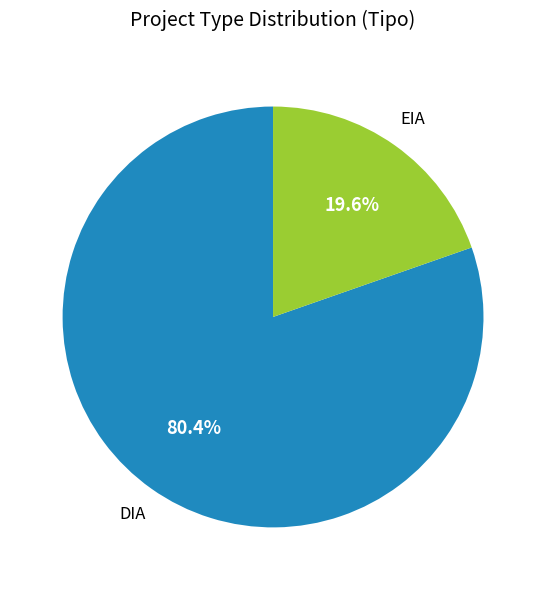

Which slice is the largest?

DIA